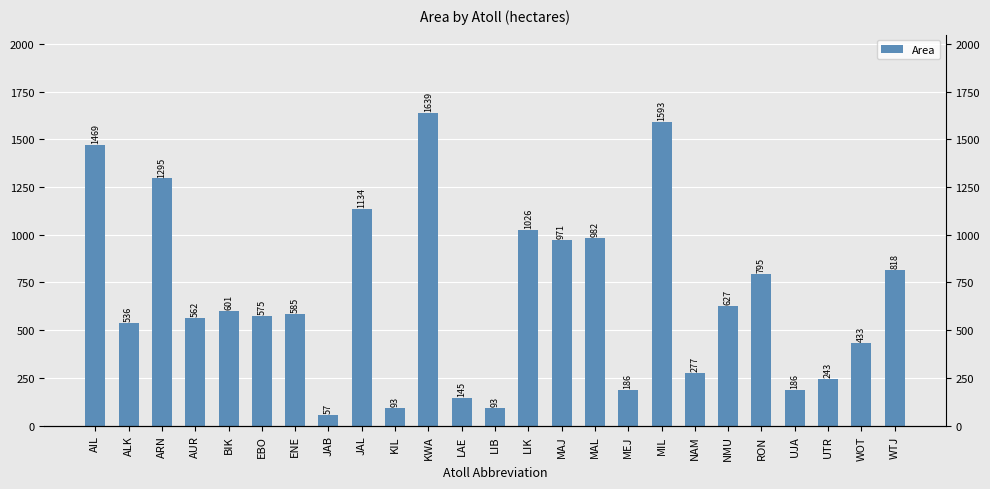

List the labels in order of value, largest first.

KWA, MIL, AIL, ARN, JAL, LIK, MAL, MAJ, WTJ, RON, NMU, BIK, ENE, EBO, AUR, ALK, WOT, NAM, UTR, MEJ, UJA, LAE, KIL, LIB, JAB